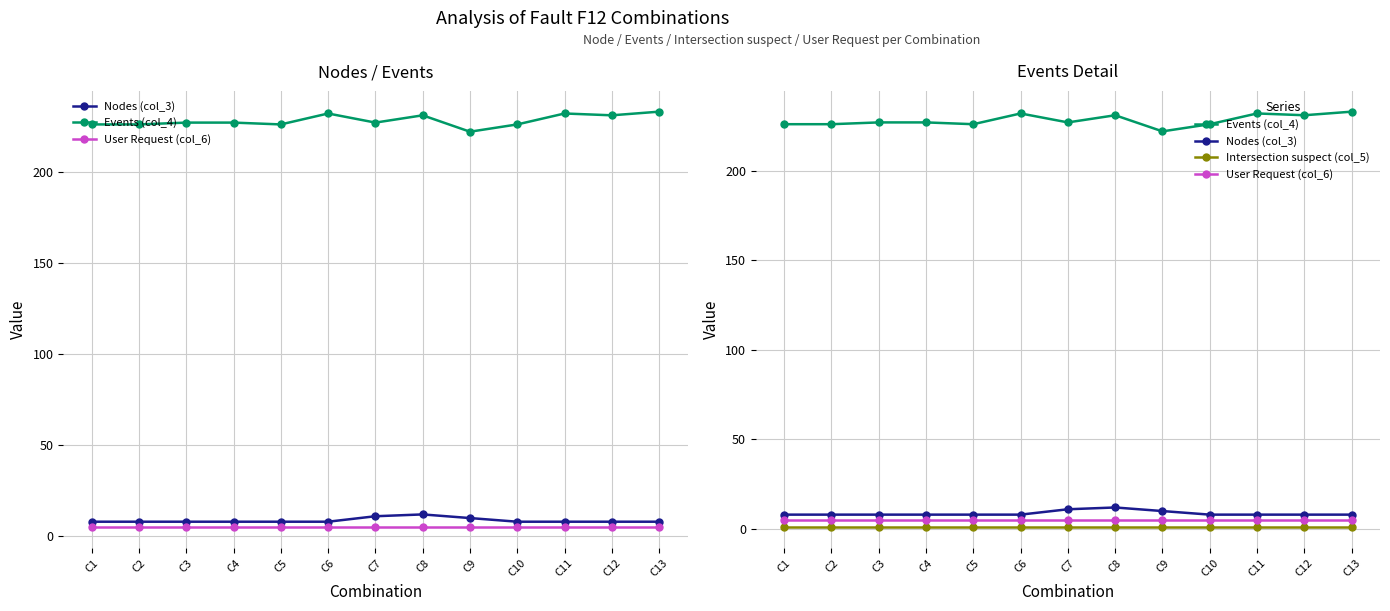

Count the number of data series in this chart.

4